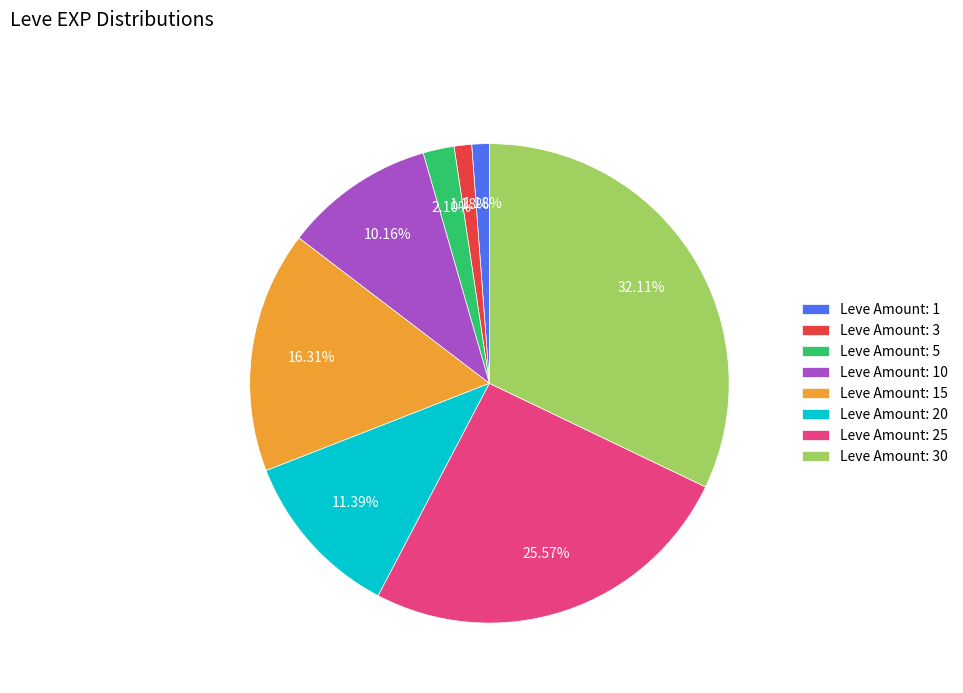

Is the sum of Leve Amount: 10 and Leve Amount: 30 greater than half?

No